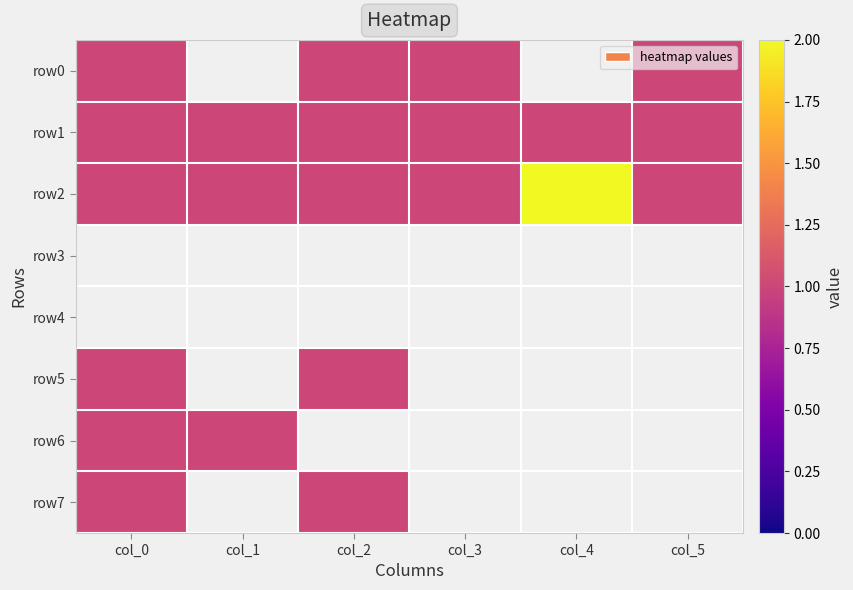

Is it true that row2 equals 1.0 at col_2?

True